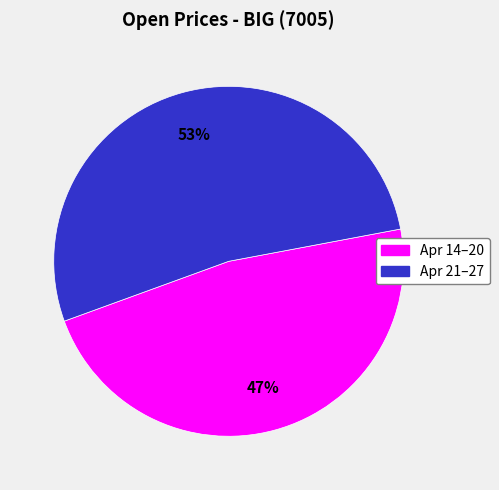

Does any single category account for the majority?

Yes